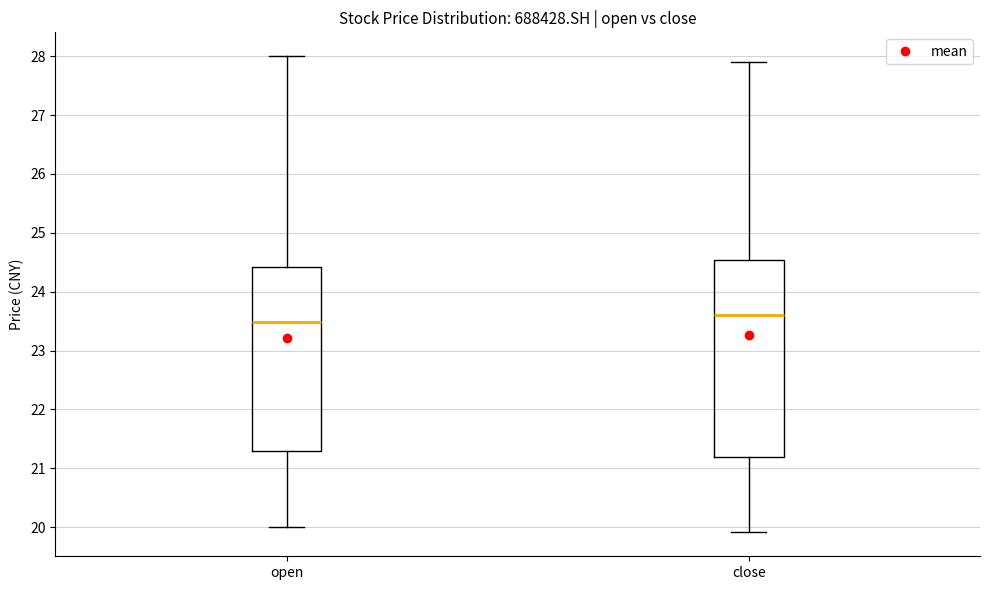

Reading left to right, transcribe this box plot: for each box, give where its median line is, the range the box spans, and where its two whiskers end, as read against the y-axis. The values are not printed on the chart, so give them approximately, as read against the axis.

open: median 23.5, box 21.3 to 24.4, whiskers 20.0 to 28.0
close: median 23.6, box 21.2 to 24.5, whiskers 19.9 to 27.9